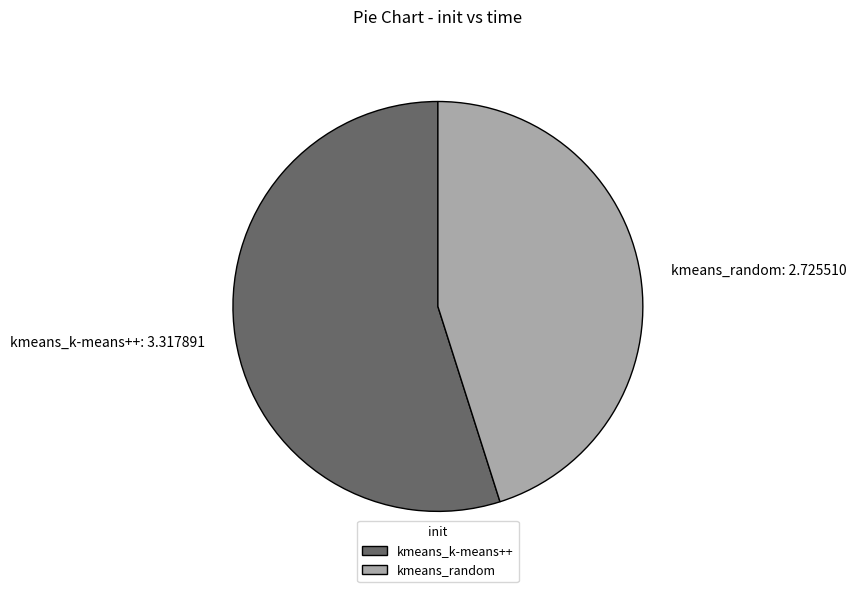

Is it true that kmeans_k-means++ is 61% of the pie?

False